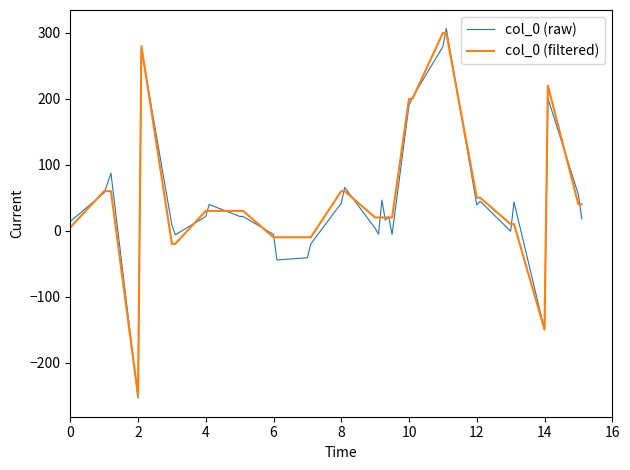

Which series ends up on top after the final intersection of col_0 (raw) and col_0 (filtered)?

col_0 (filtered)